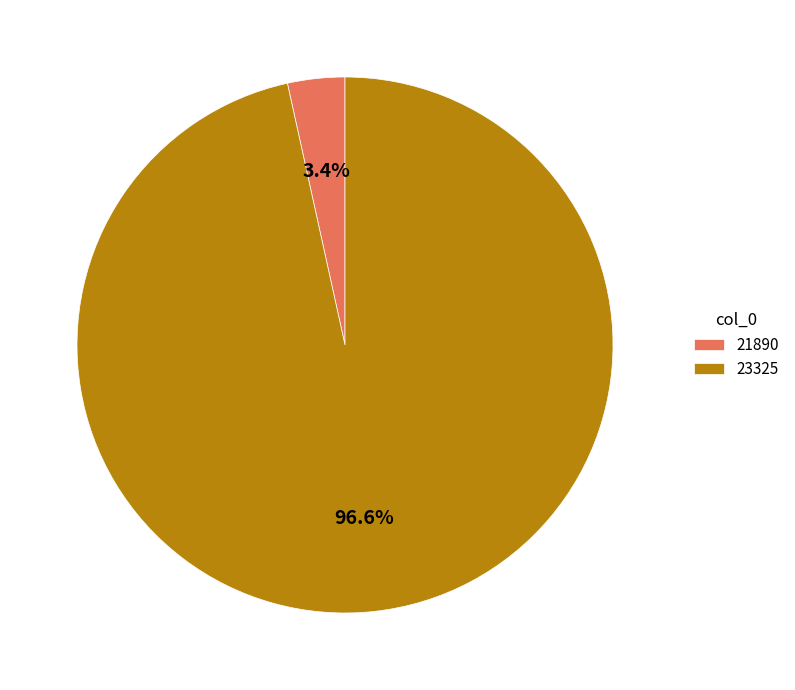

To the nearest percent, what portion does 23325 represent?

97%